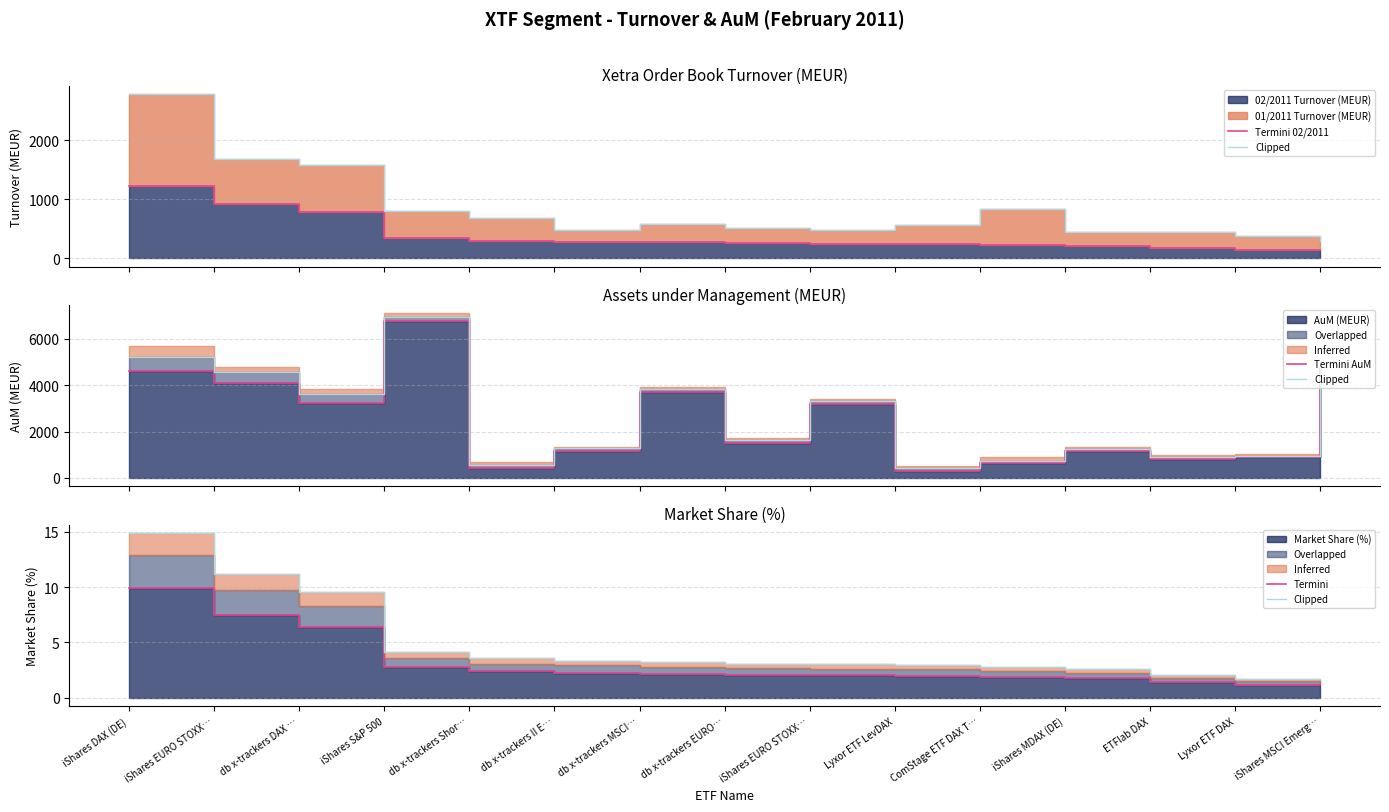

Is it true that Termini equals 1.4 at db x-trackers MSCI…?

False